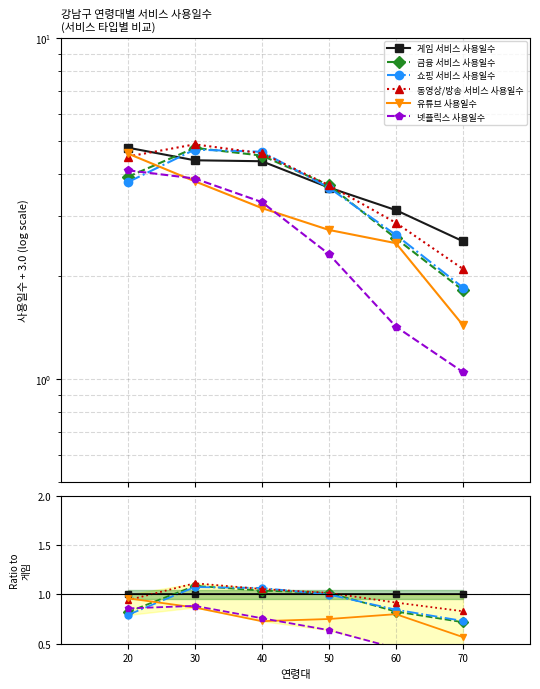

The 유튜브 사용일수 series shows 1.1 at 40. True or false?

False